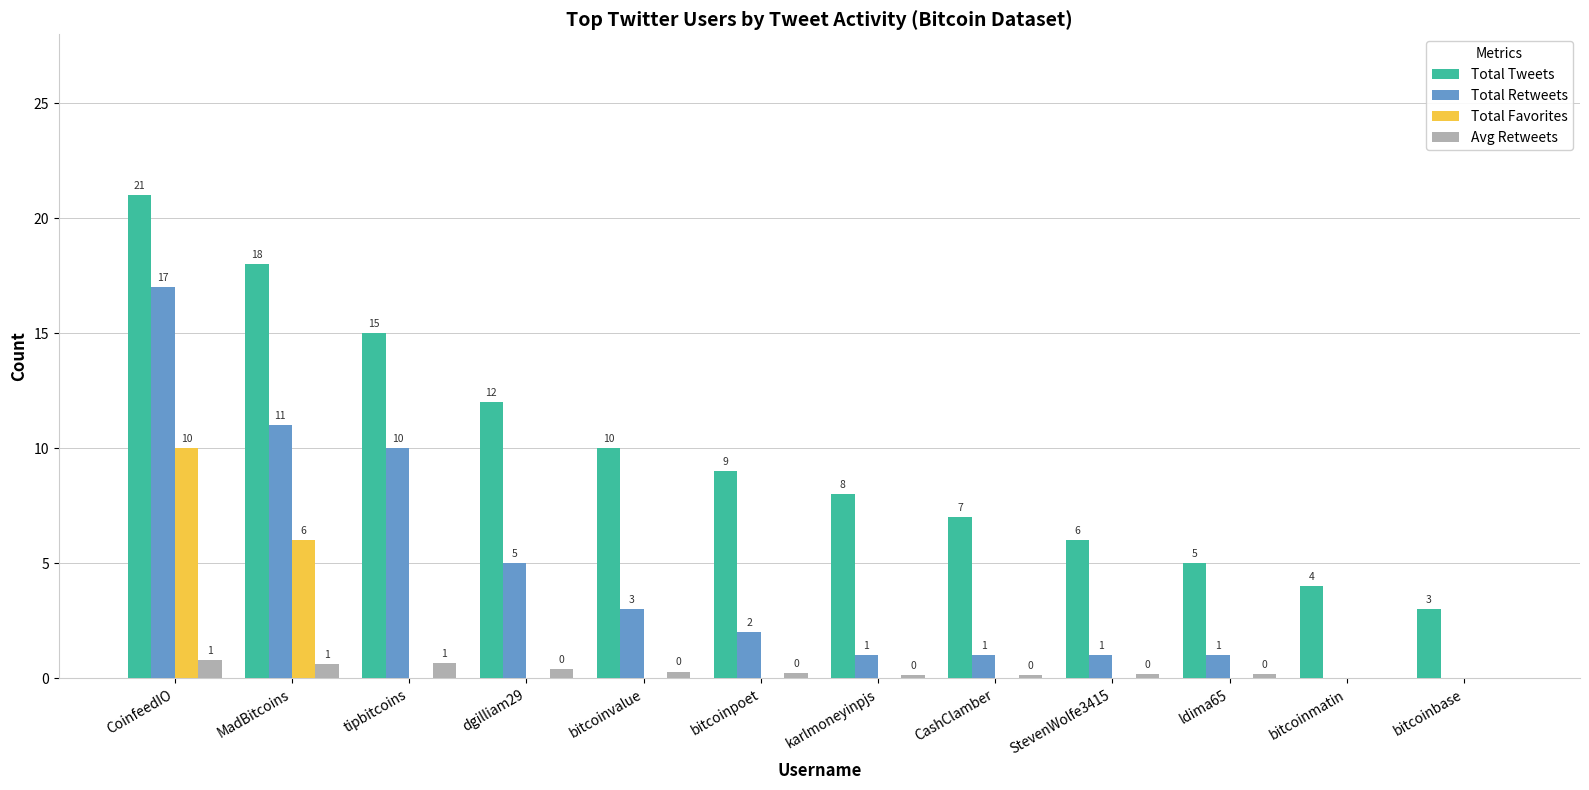

What is the total value across all series at CoinfeedIO?

48.8